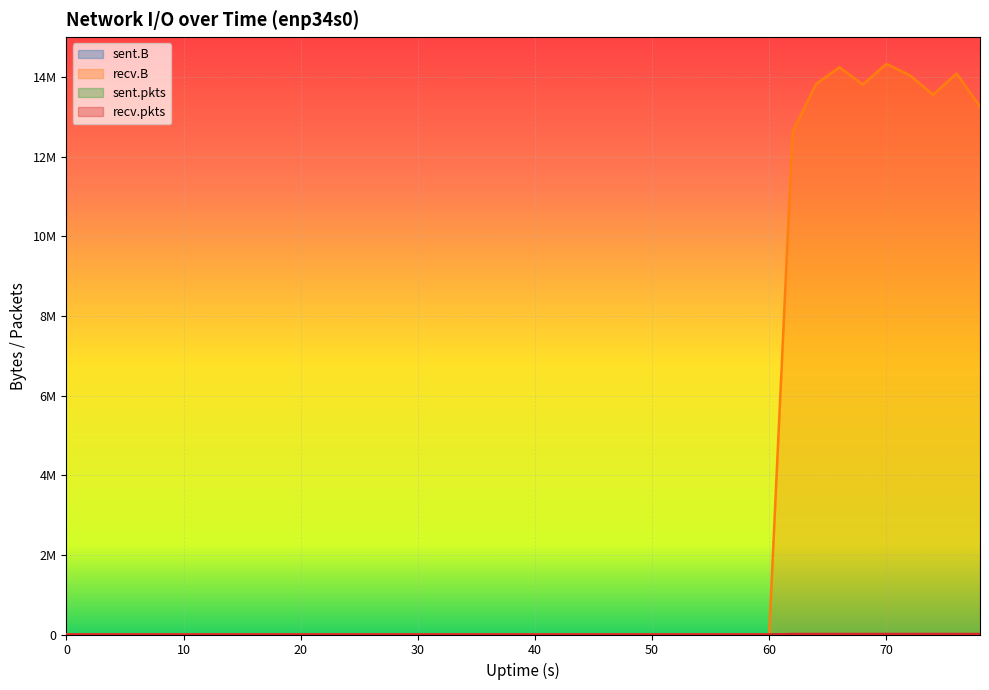

Does the chart display data point markers on the line(s)?

No